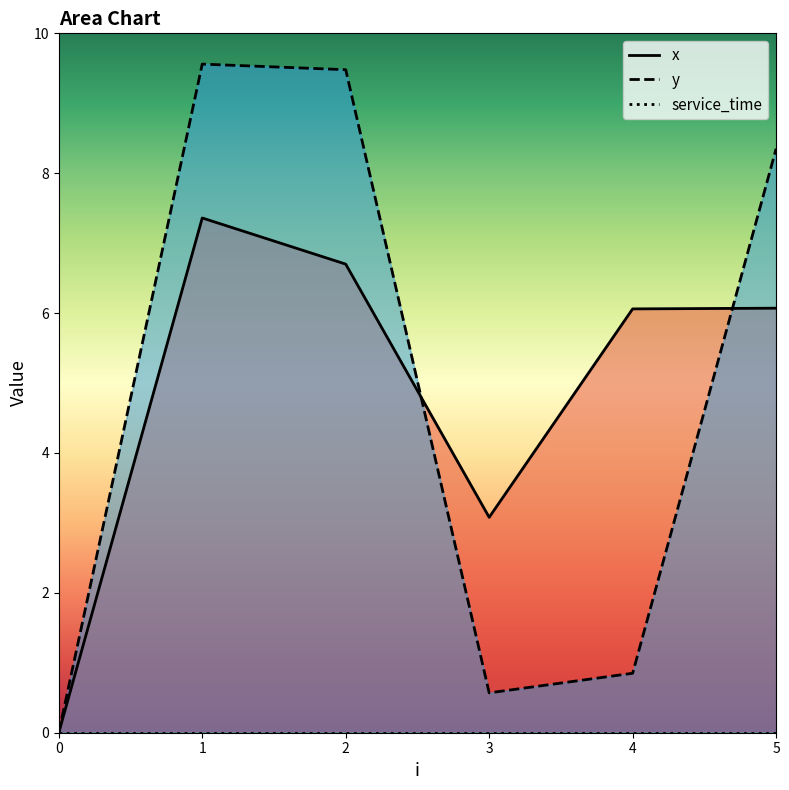

Does the chart display data point markers on the line(s)?

No